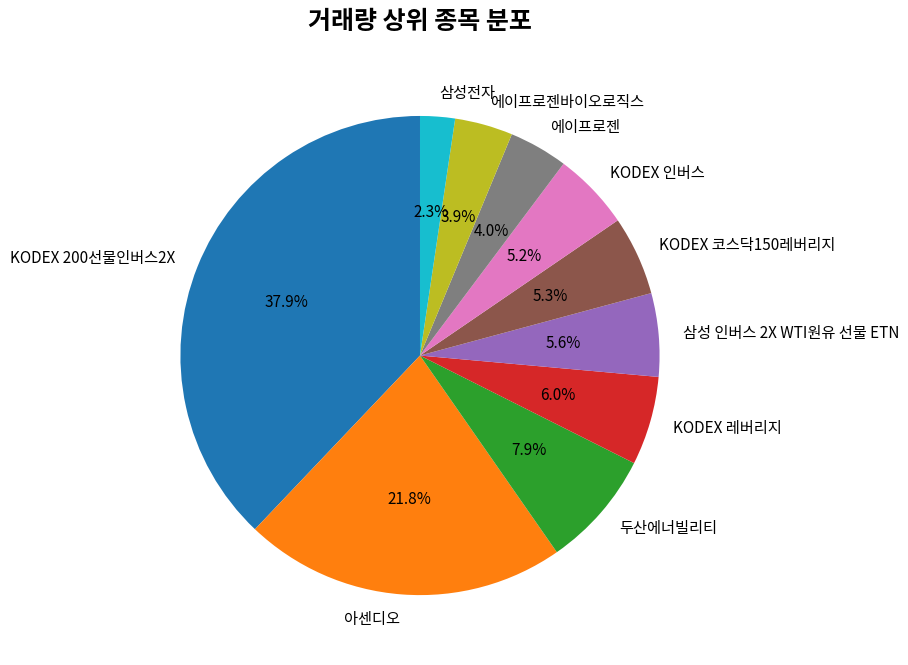

Which has a higher value, 삼성 인버스 2X WTI원유 선물 ETN or 삼성전자?

삼성 인버스 2X WTI원유 선물 ETN